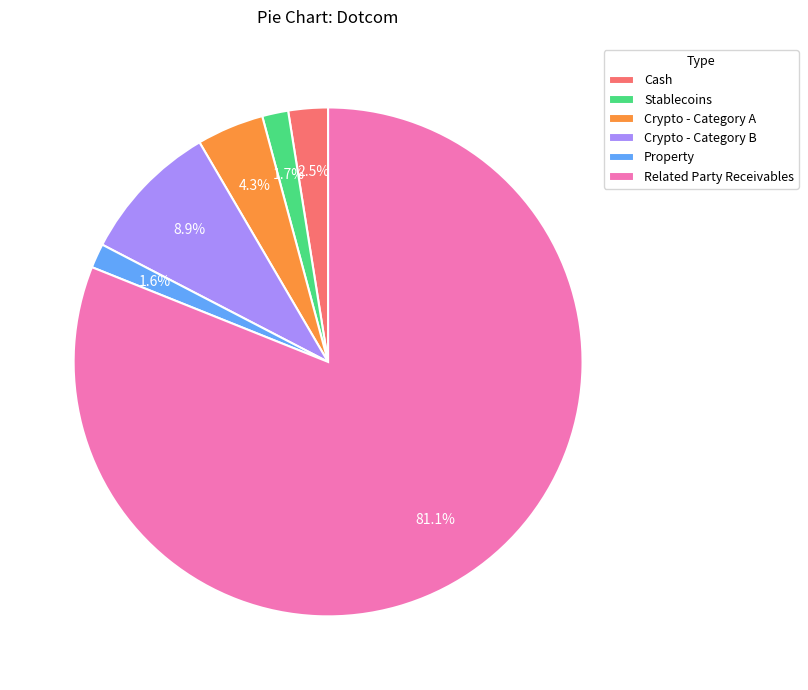

Is it true that Stablecoins is 2% of the pie?

True